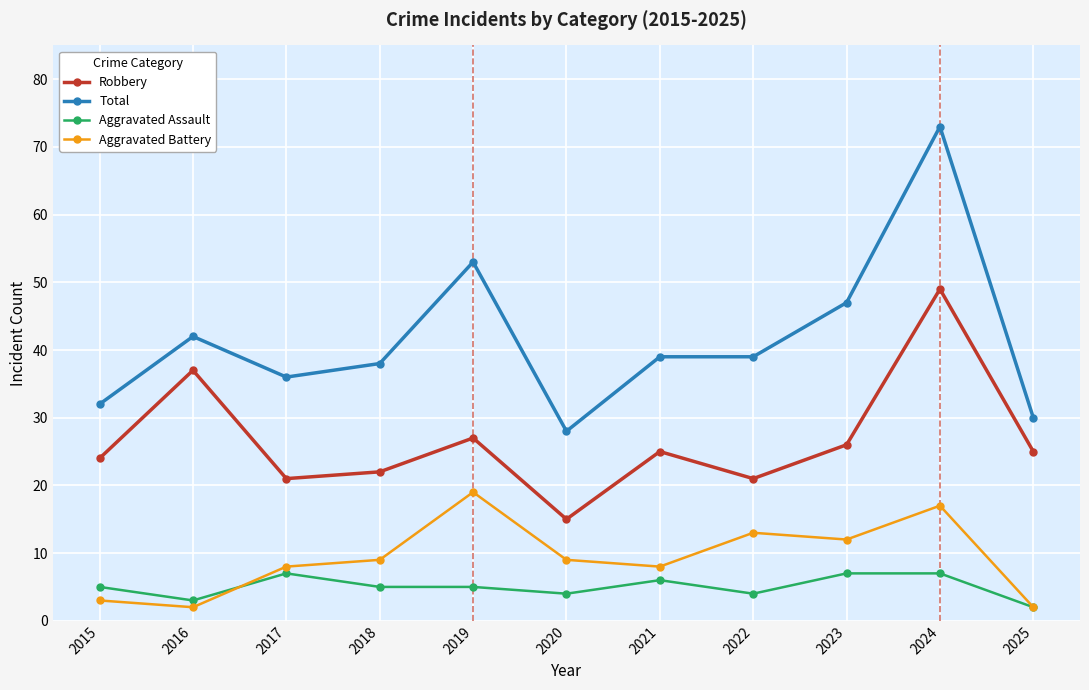

True or false: Aggravated Assault and Total intersect in this chart.

False